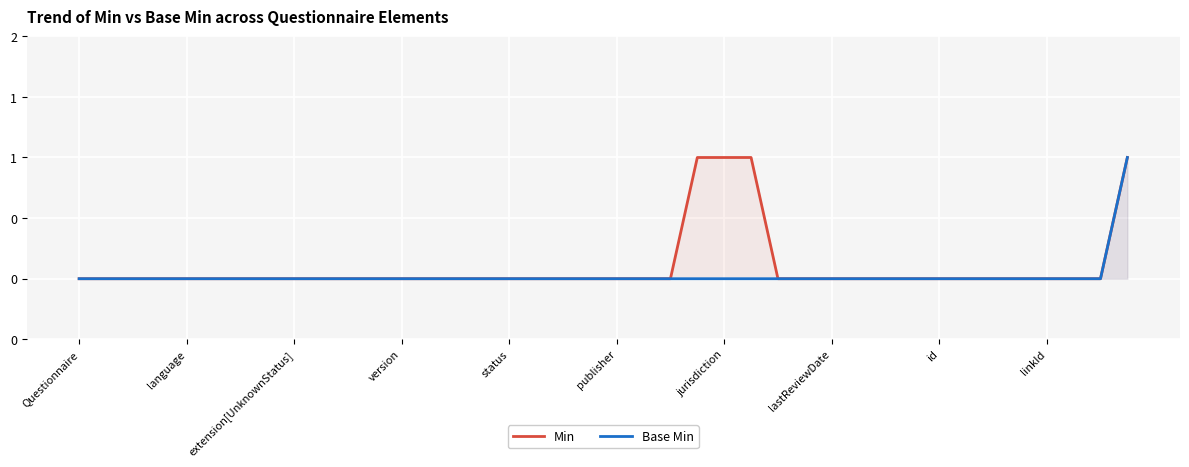

True or false: Base Min and Min intersect in this chart.

False